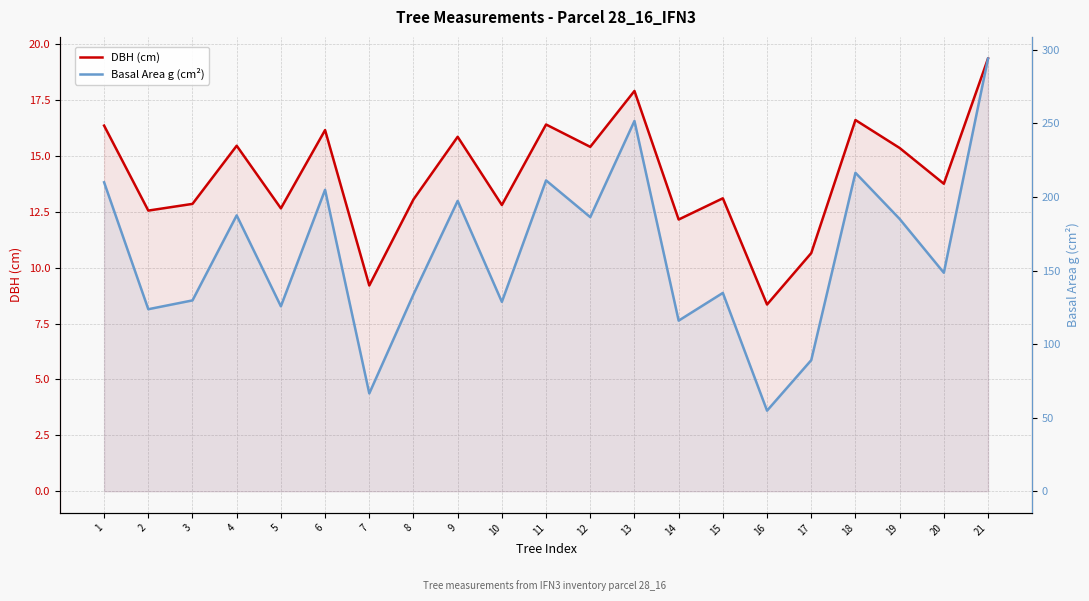

What is the lowest value of the Basal Area g (cm²) series?

54.8